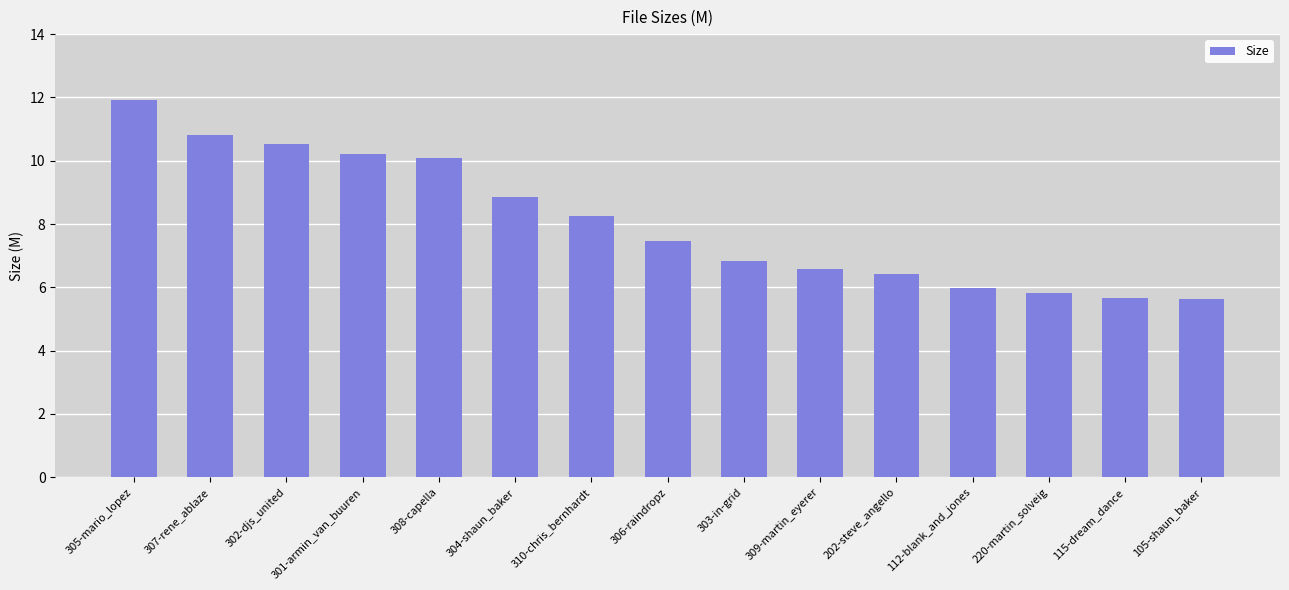

What is the ratio of the value at 308-capella to the value at 306-raindropz?

1.4